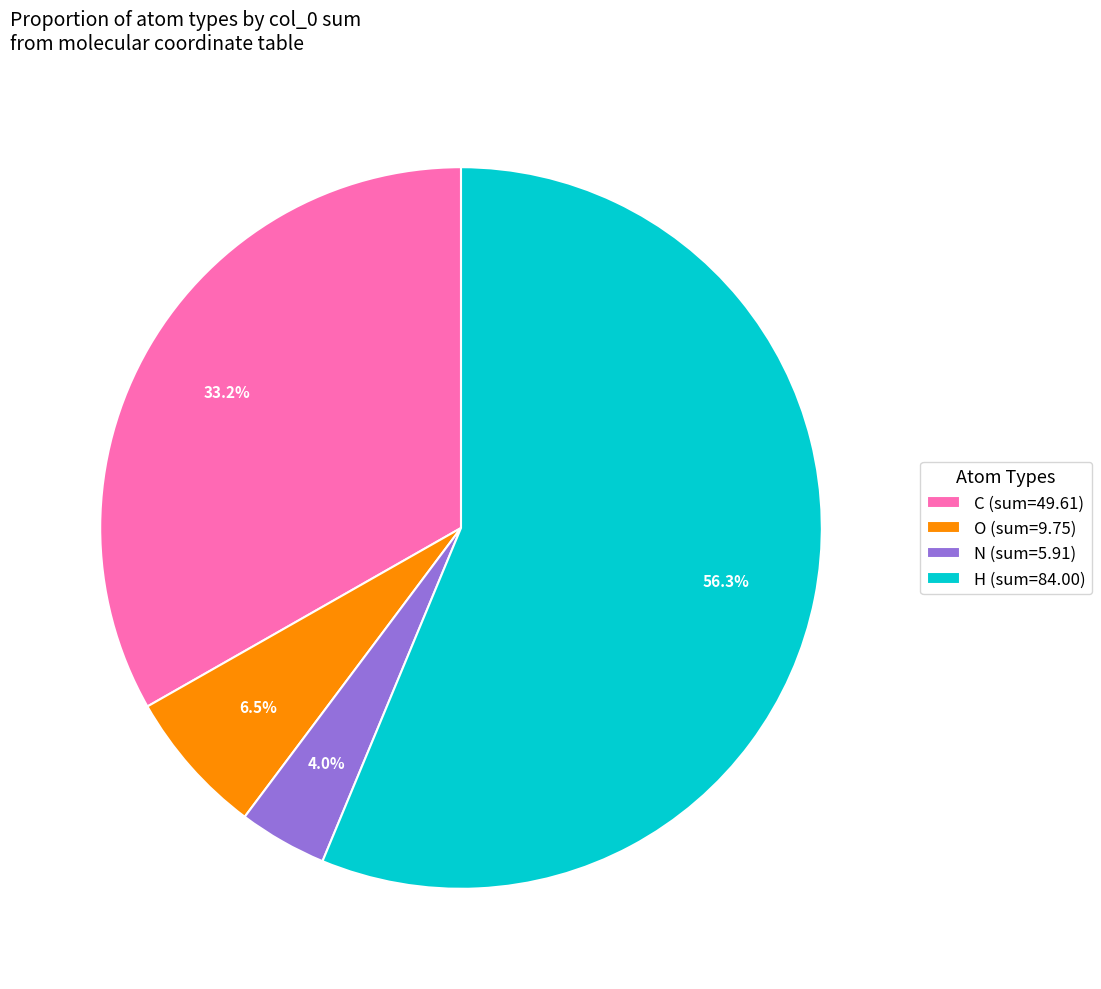

To the nearest percent, what is the combined percentage of C and O?

40%